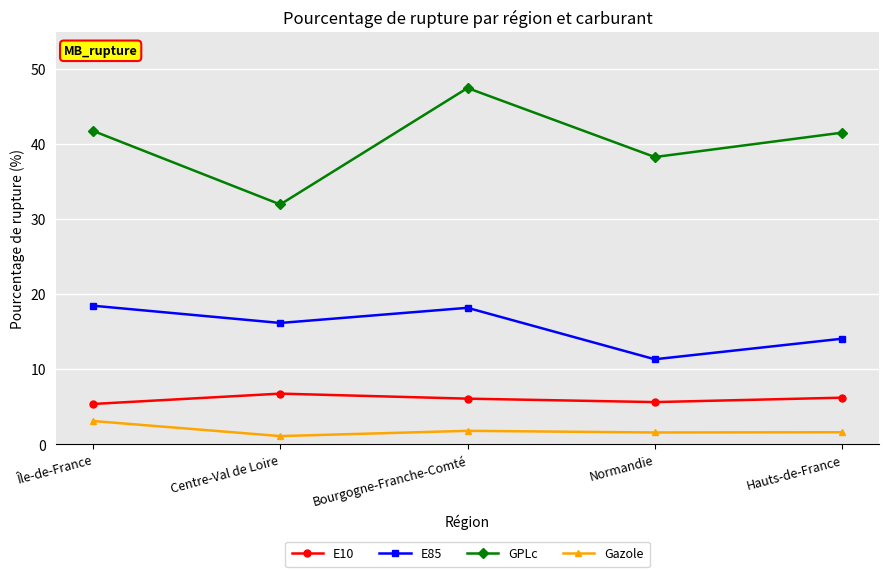

What is the difference between the maximum and minimum values in the GPLc series?

15.5